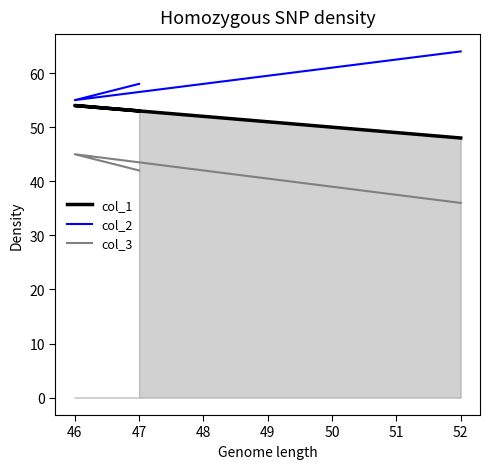

Does the chart have visible grid lines?

No